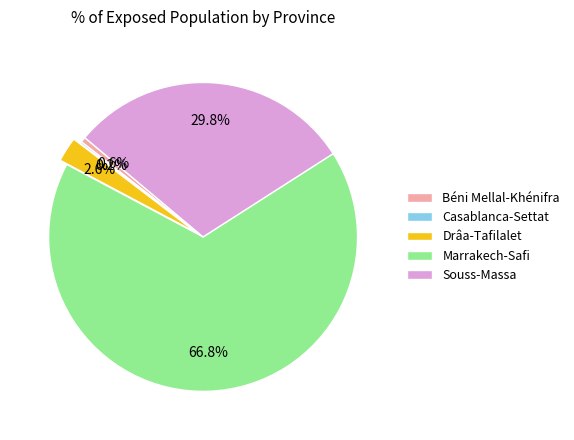

Is there a majority slice in this chart?

Yes